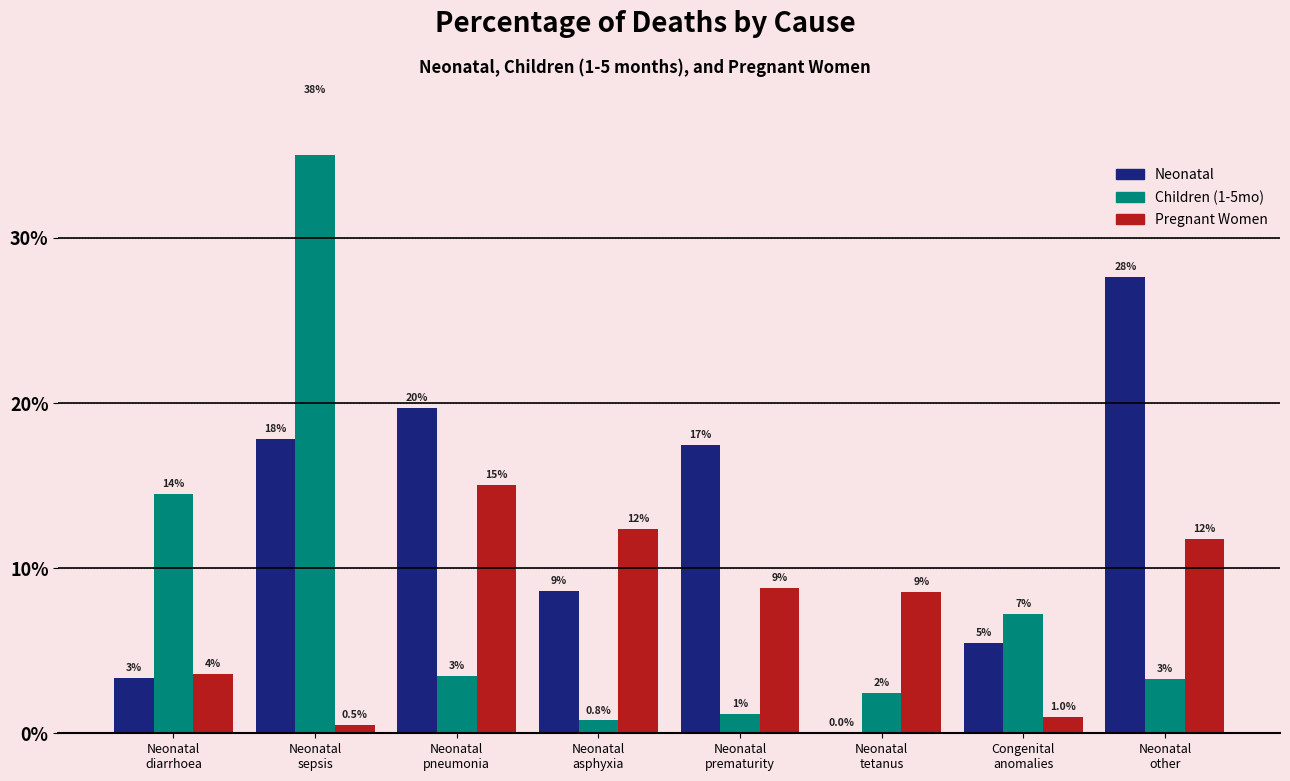

True or false: Children (1-5mo) has a value of 5.7 at Neonatal
other.

False